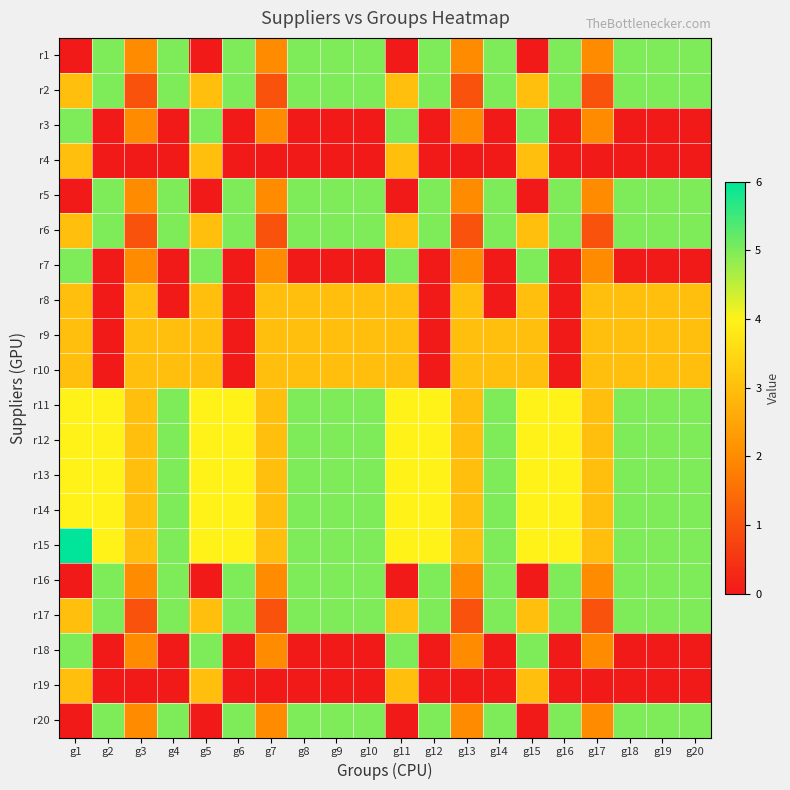

How many categories are shown in the chart?

20